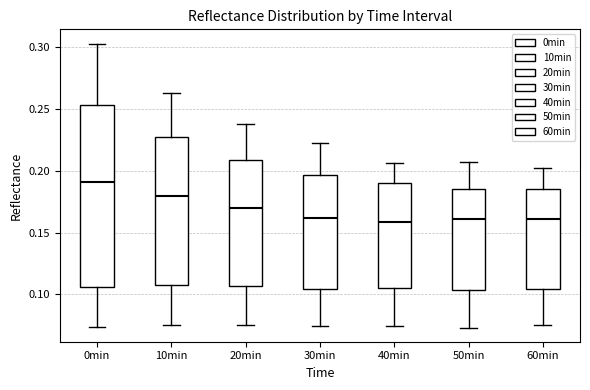

Reading left to right, transcribe this box plot: for each box, give where its median line is, the range the box spans, and where its two whiskers end, as read against the y-axis. The values are not printed on the chart, so give them approximately, as read against the axis.

0min: median 0.190, box 0.105 to 0.255, whiskers 0.075 to 0.305
10min: median 0.180, box 0.110 to 0.225, whiskers 0.075 to 0.265
20min: median 0.170, box 0.105 to 0.210, whiskers 0.075 to 0.240
30min: median 0.160, box 0.105 to 0.195, whiskers 0.075 to 0.225
40min: median 0.160, box 0.105 to 0.190, whiskers 0.075 to 0.205
50min: median 0.160, box 0.105 to 0.185, whiskers 0.075 to 0.205
60min: median 0.160, box 0.105 to 0.185, whiskers 0.075 to 0.200